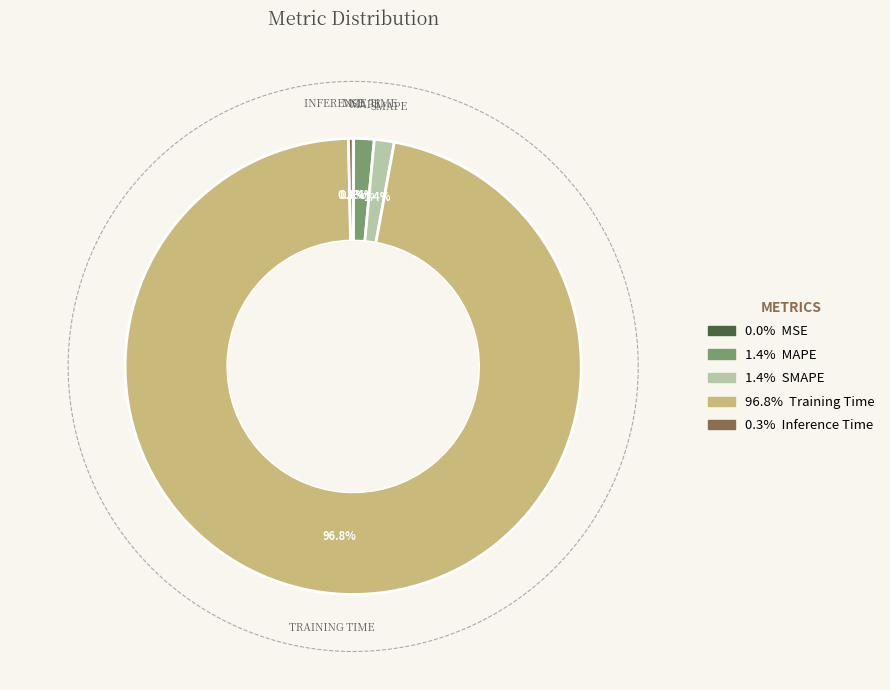

Count the number of slices in the pie.

5